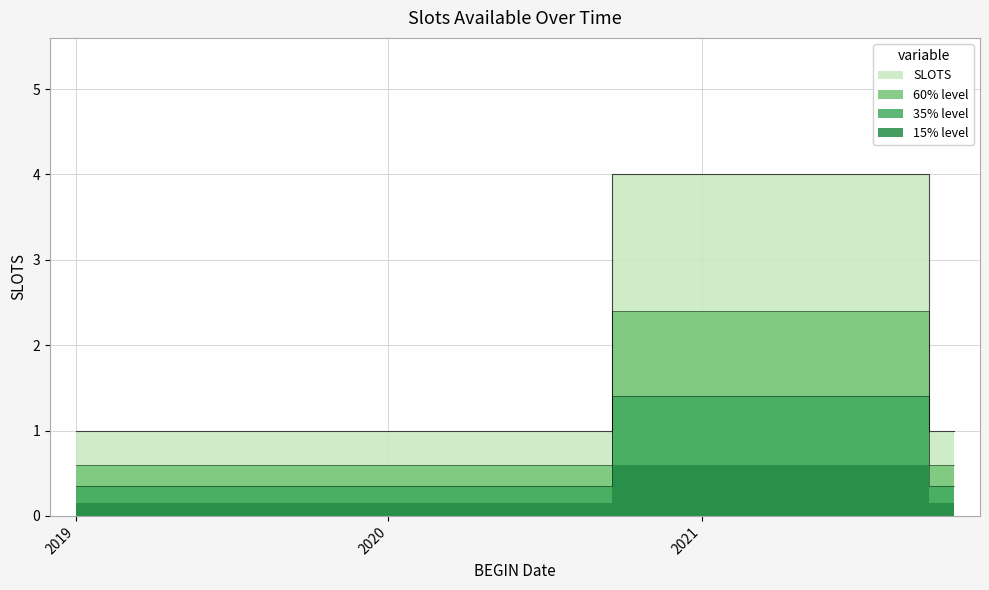

Does the chart display data point markers on the line(s)?

No